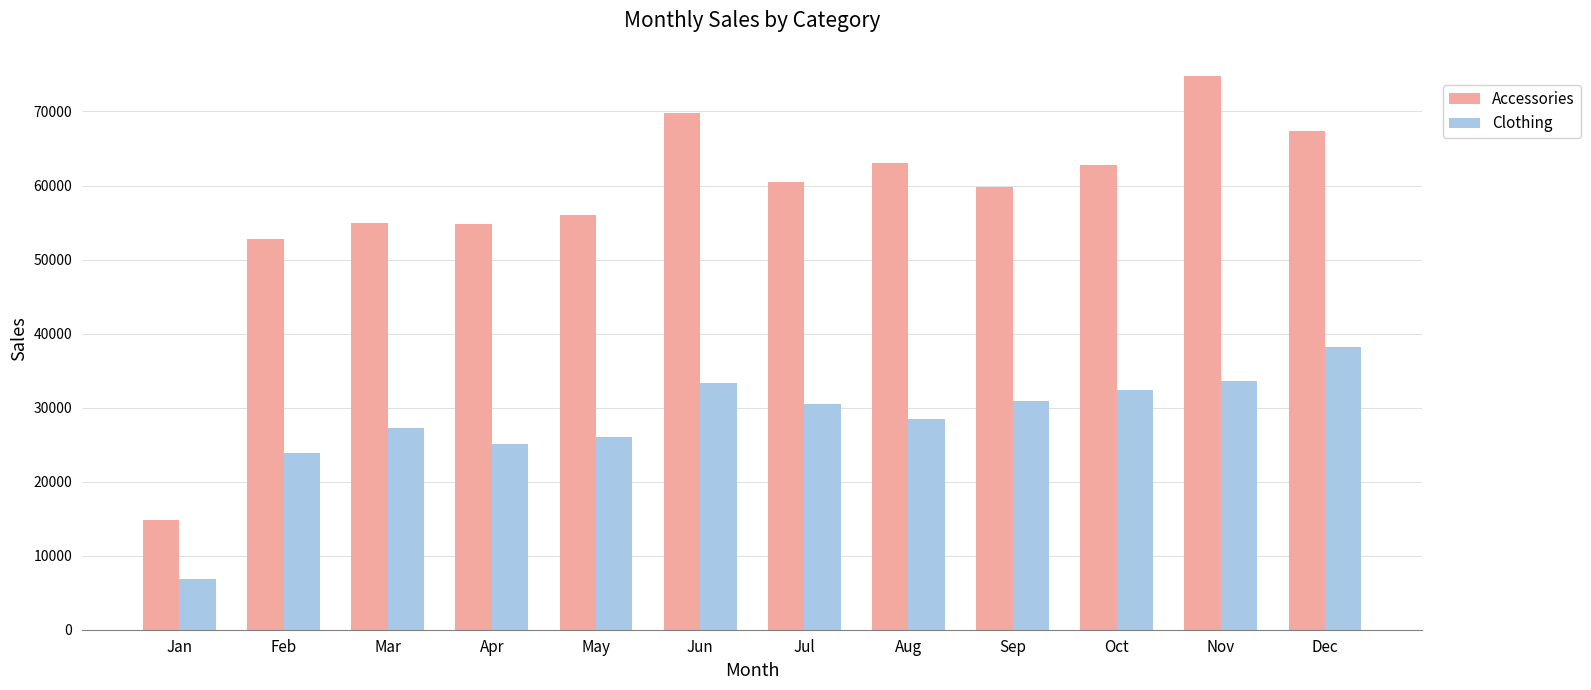

What is the value of the Clothing bar at the 4th from the left?

25021